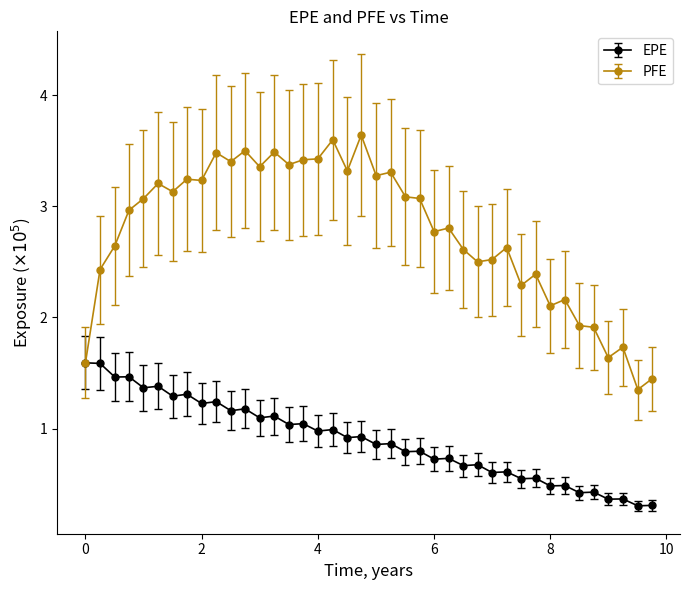

Which series has the largest range (max minus min)?

PFE